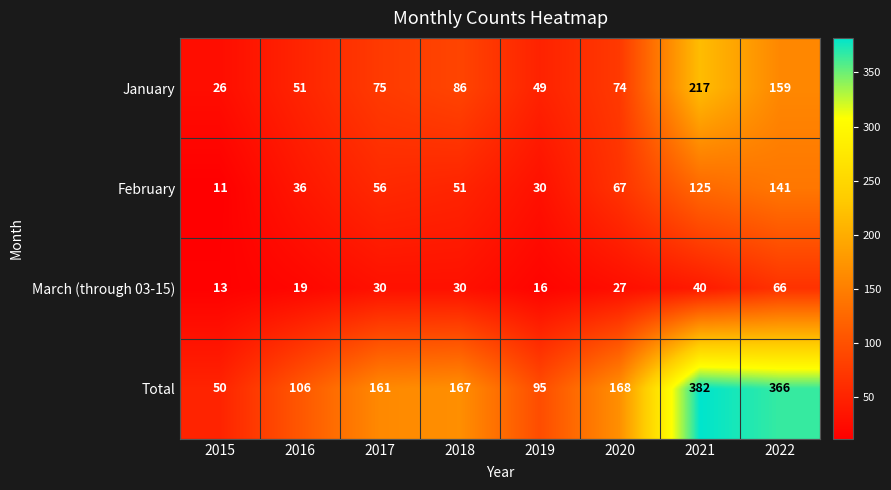

What is the smallest value displayed?

11